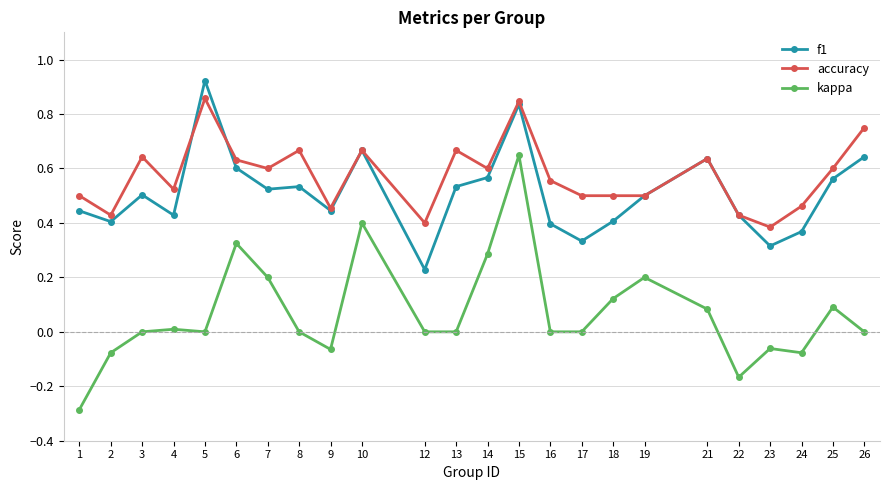

True or false: accuracy and kappa cross at least once.

False